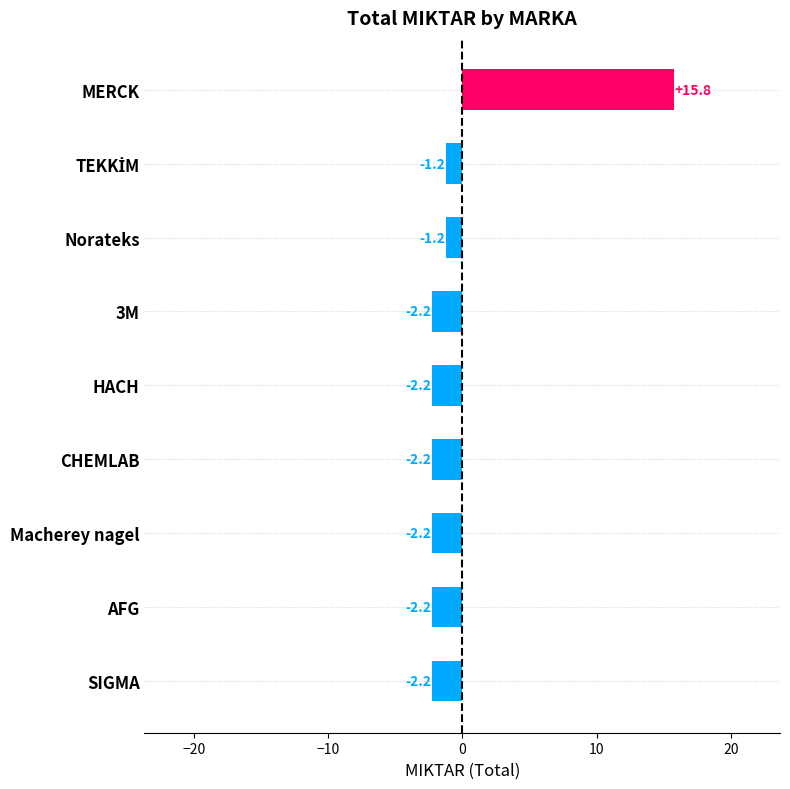

The value at HACH is -2.2. True or false?

True